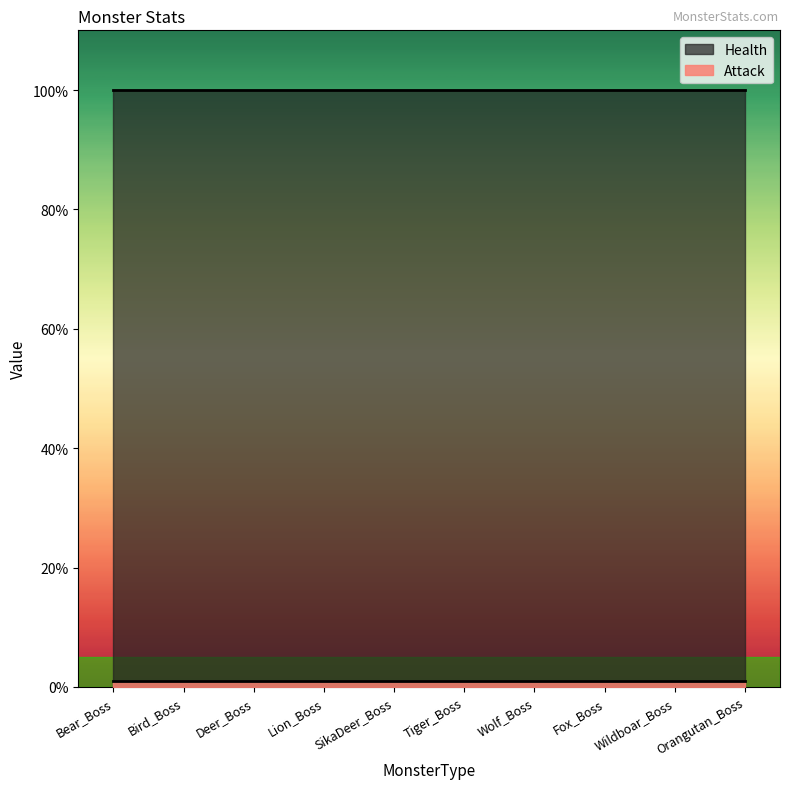

What is the sum of all Health values?

1000